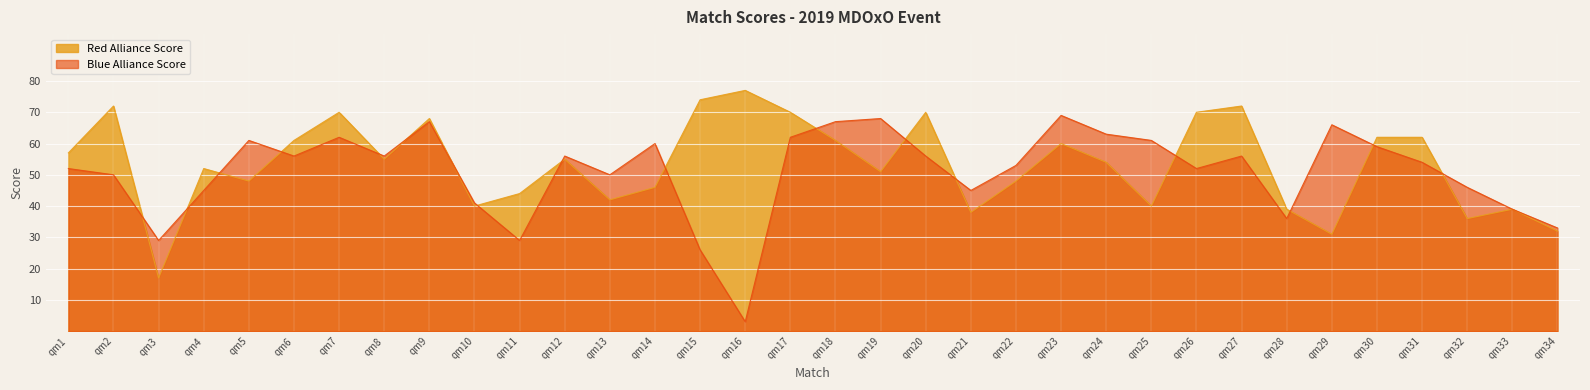

After their last crossing, which series has the higher values: Red Alliance Score or Blue Alliance Score?

Blue Alliance Score